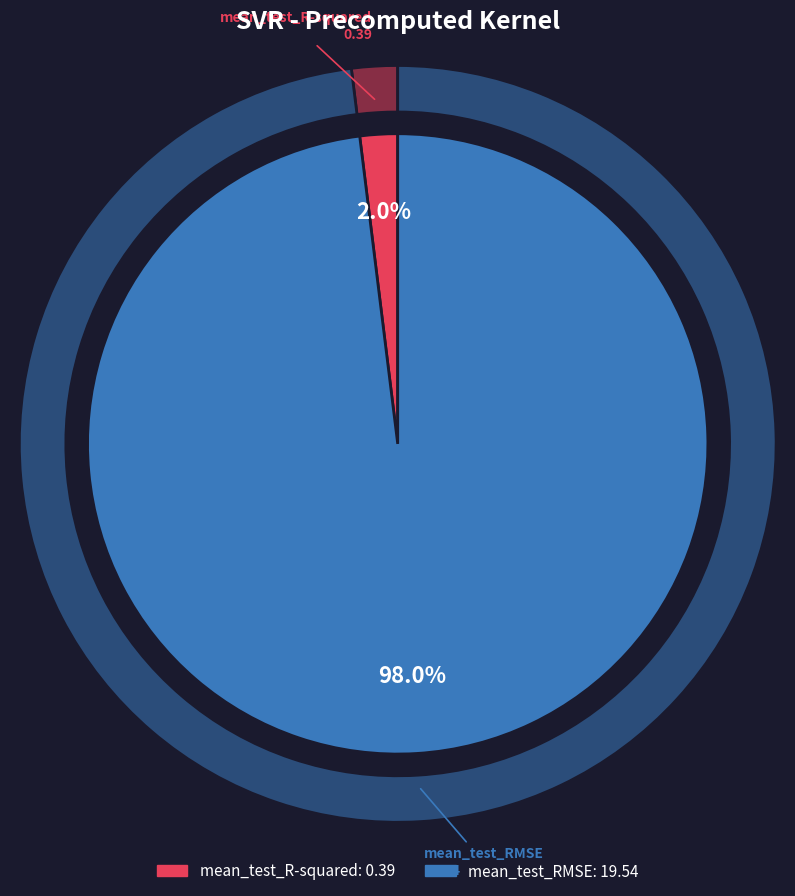

Is there a majority slice in this chart?

Yes